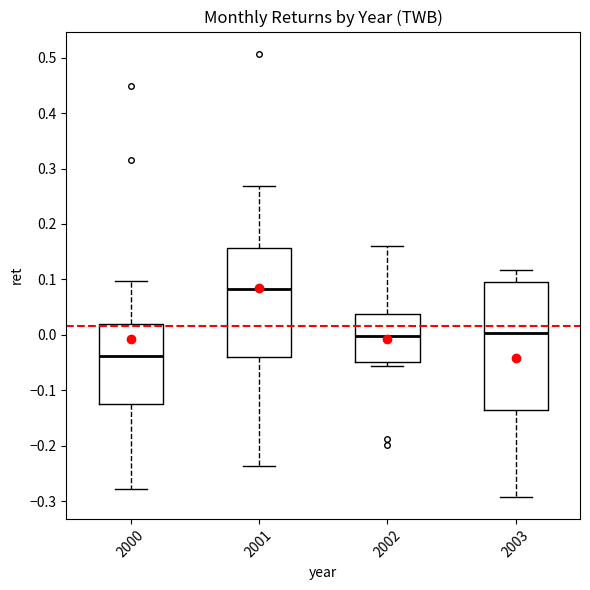

Comparing the boxes themselves (not the whiskers), which one is the tallest?

2003